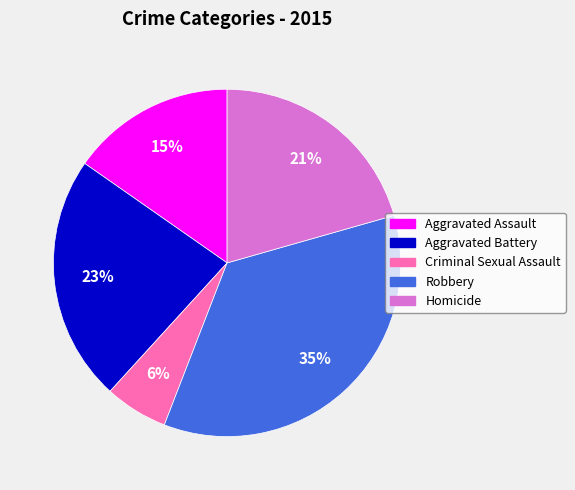

To the nearest percent, what is the average slice percentage?

20%